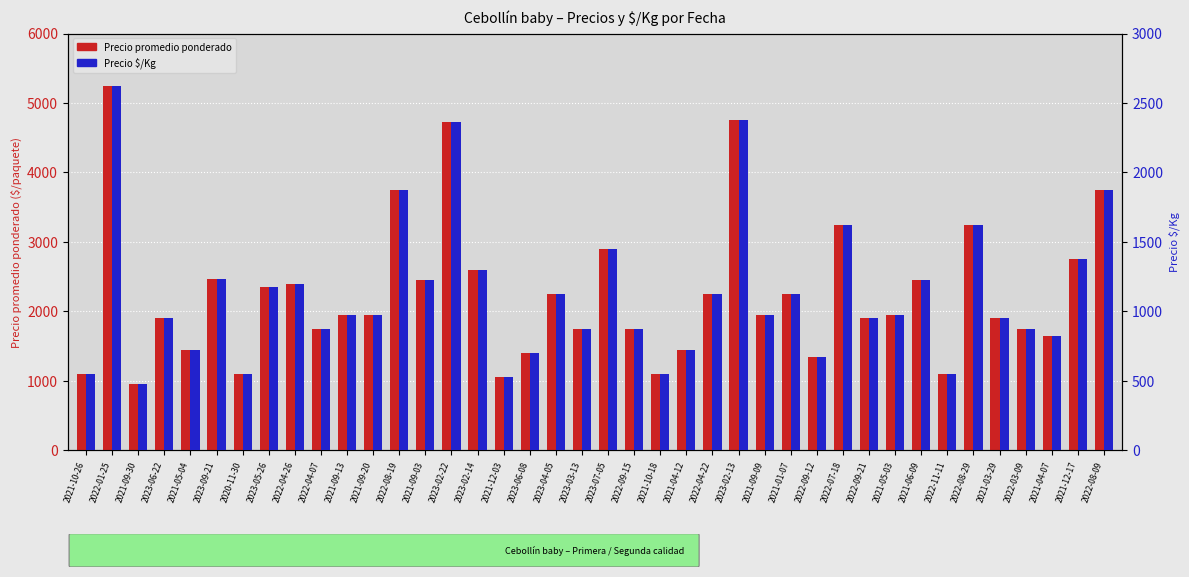

How many bars are there in total?

80